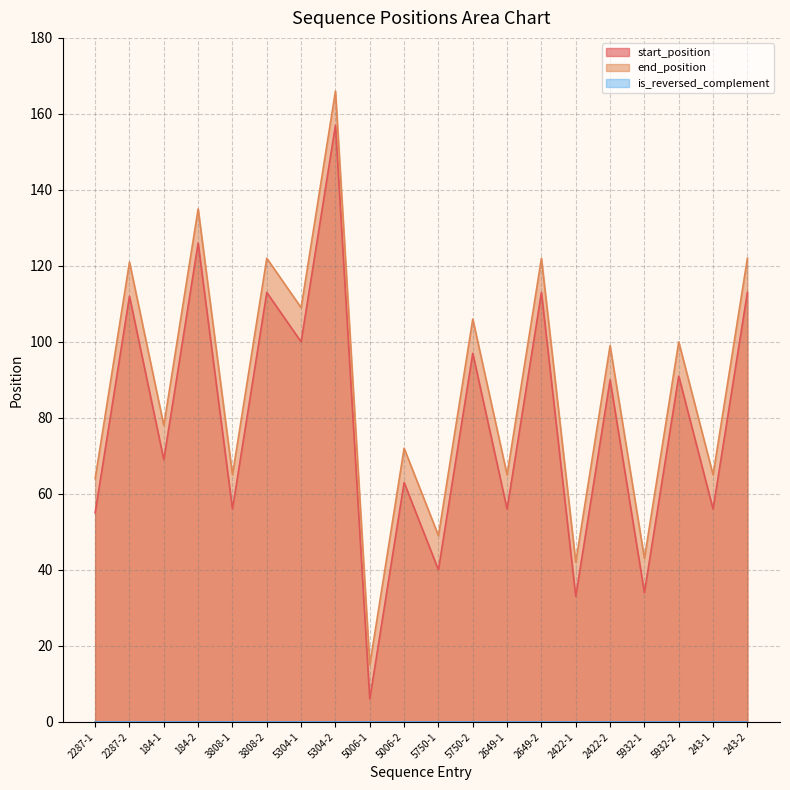

What is the label of the 14th point from the left?

2649-2